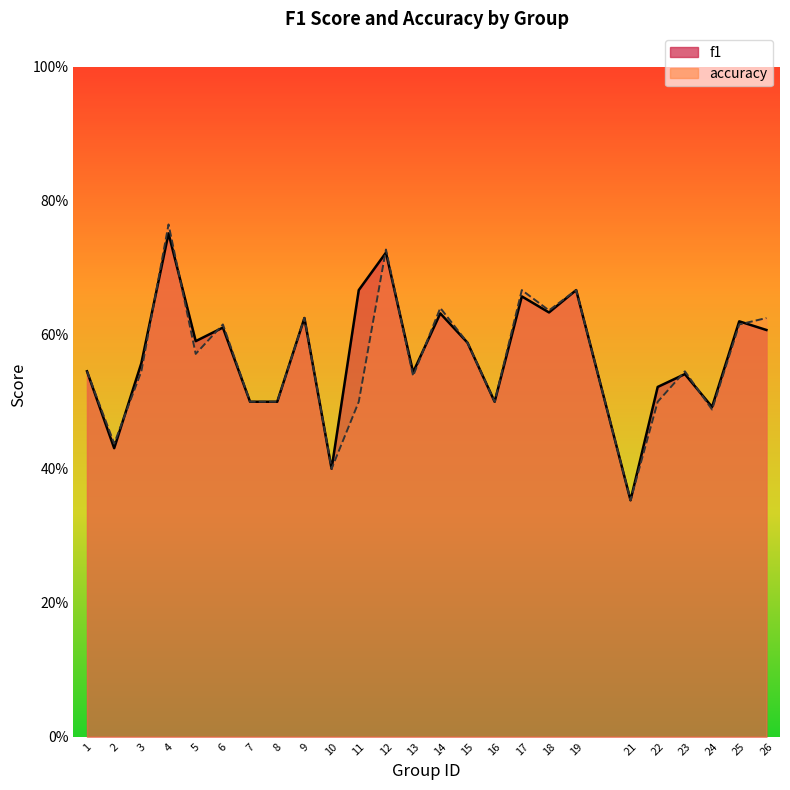

The accuracy series shows 0.7 at 19. True or false?

True